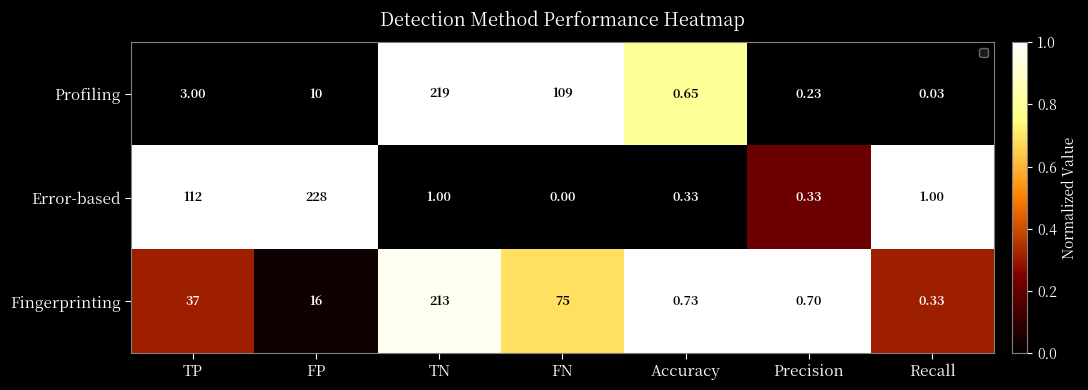

Where does the Fingerprinting series first go above 16?

TP